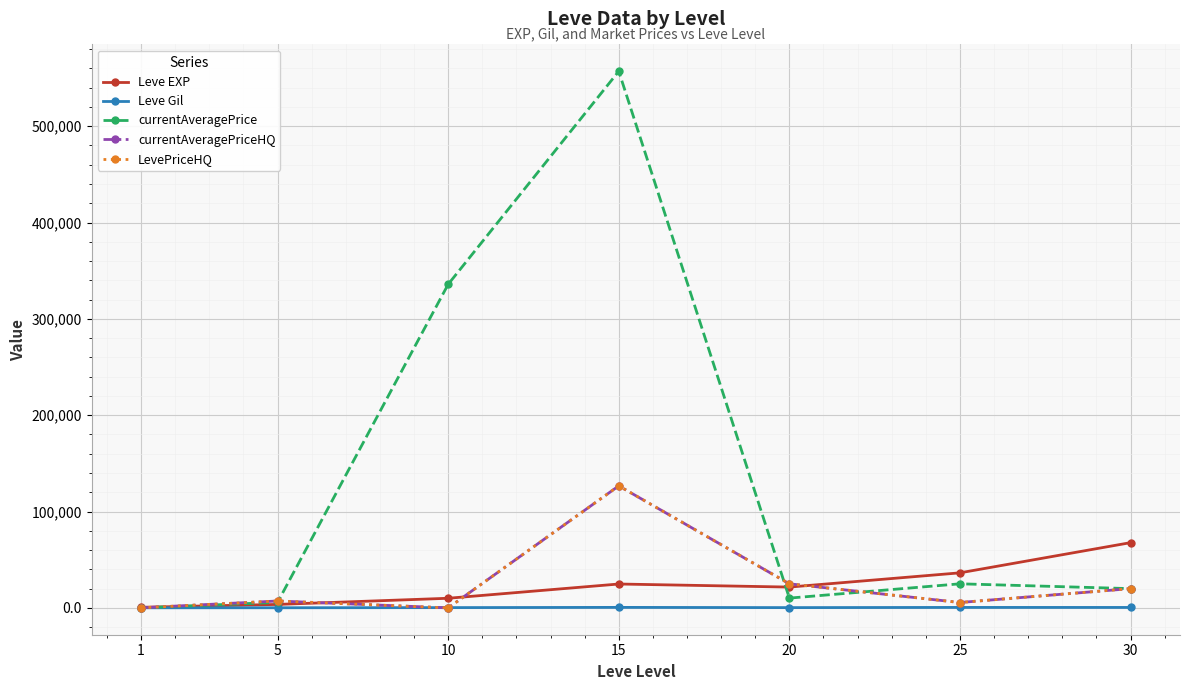

Rank the series at 15 from highest to lowest value.

currentAveragePrice, currentAveragePriceHQ, LevePriceHQ, Leve EXP, Leve Gil